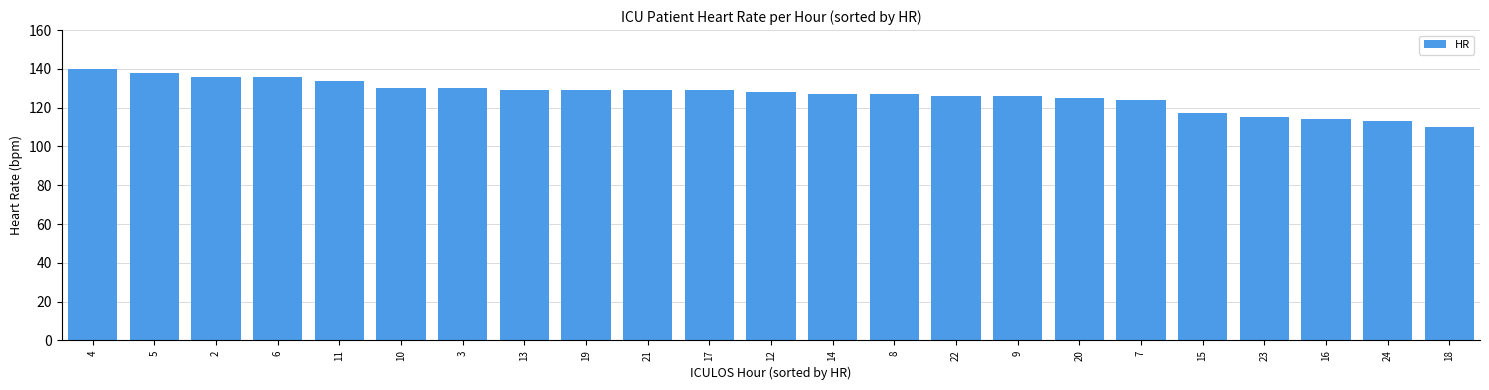

What is the sum of the values at 2 and 19?

265